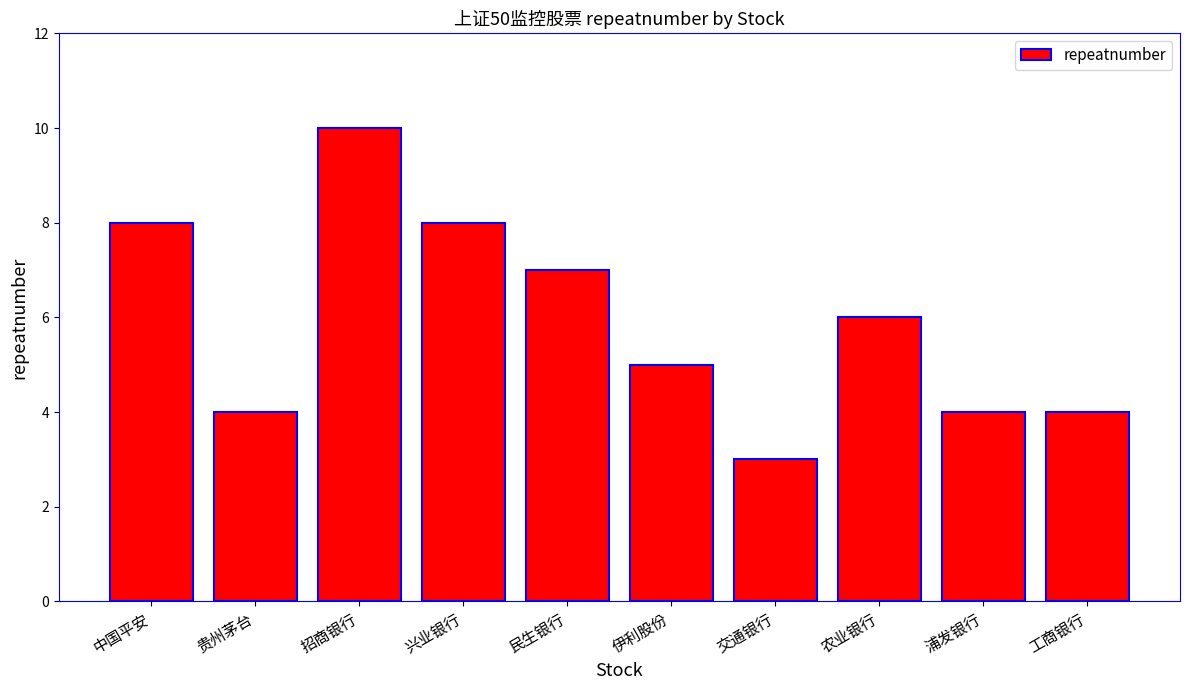

What is the sum of the values at 兴业银行 and 贵州茅台?

12